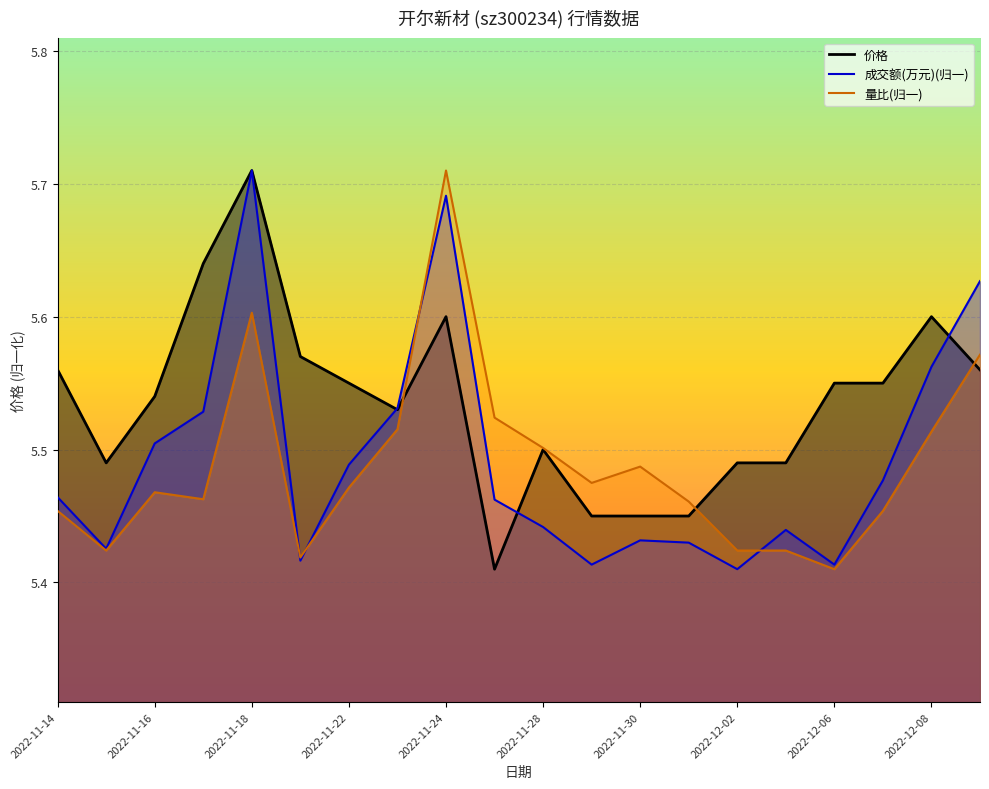

Count the number of data series in this chart.

3